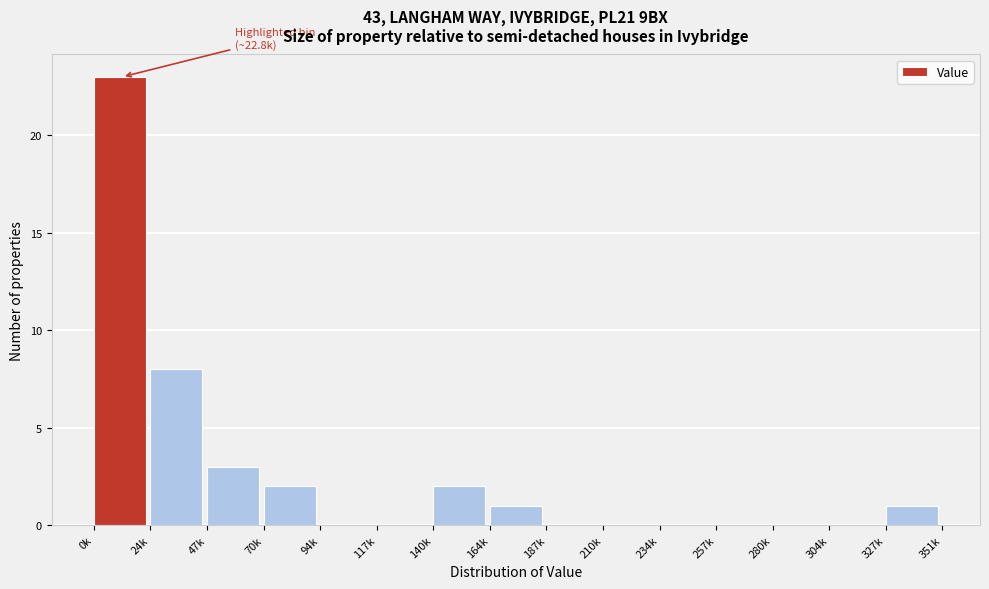

Reading right to left, extract all data points from this chart.

327k=1	304k=0	280k=0	257k=0	234k=0	210k=0	187k=0	164k=1	140k=2	117k=0	94k=0	70k=2	47k=3	24k=8	0k=23